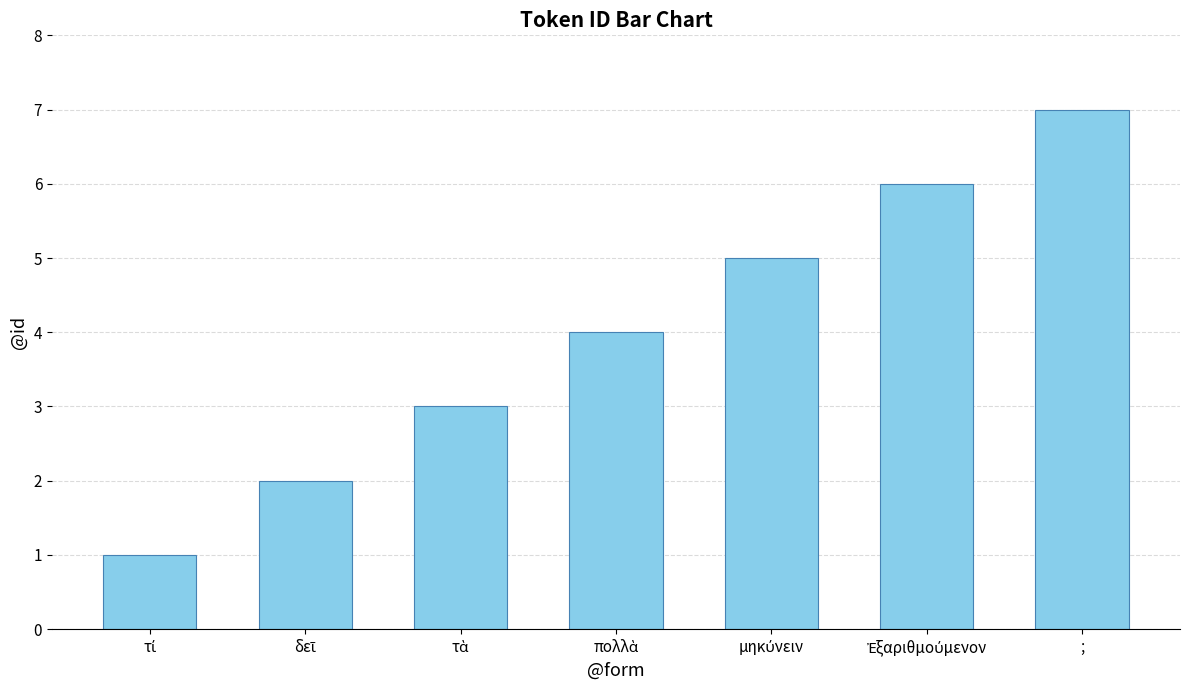

What is the maximum value shown in the chart?

7